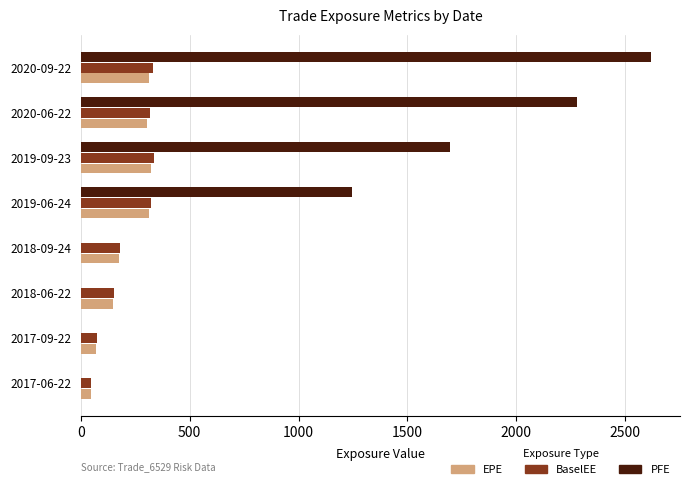

What is the average value of the BaselEE series?

218.5